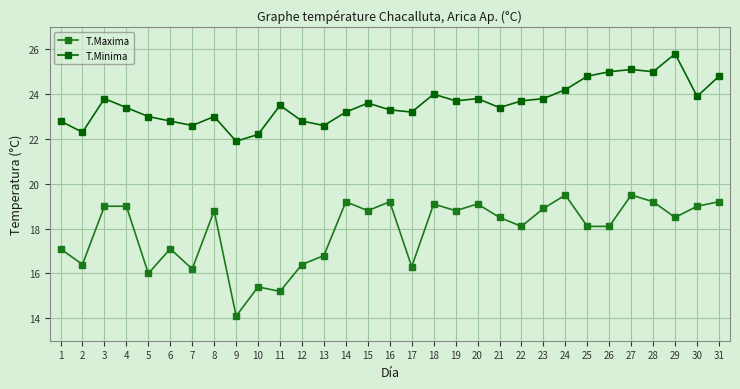

Which series has the largest total across all categories?

T.Minima